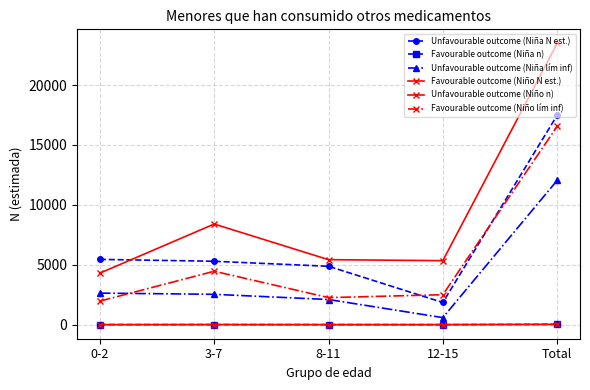

Which has a higher value, Total or 12-15?

Total